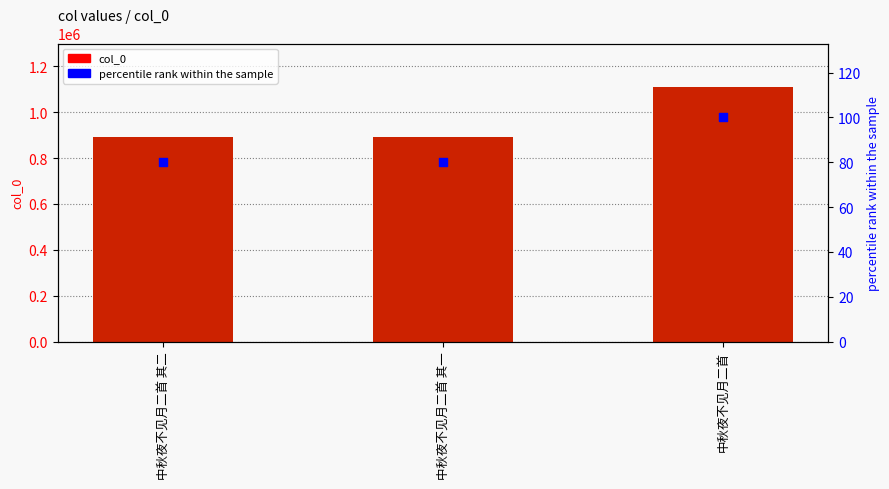

At how many categories does at least one series exceed 943755?

1